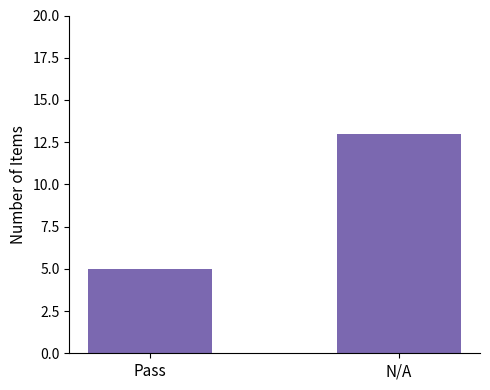

What position from the left is N/A?

2